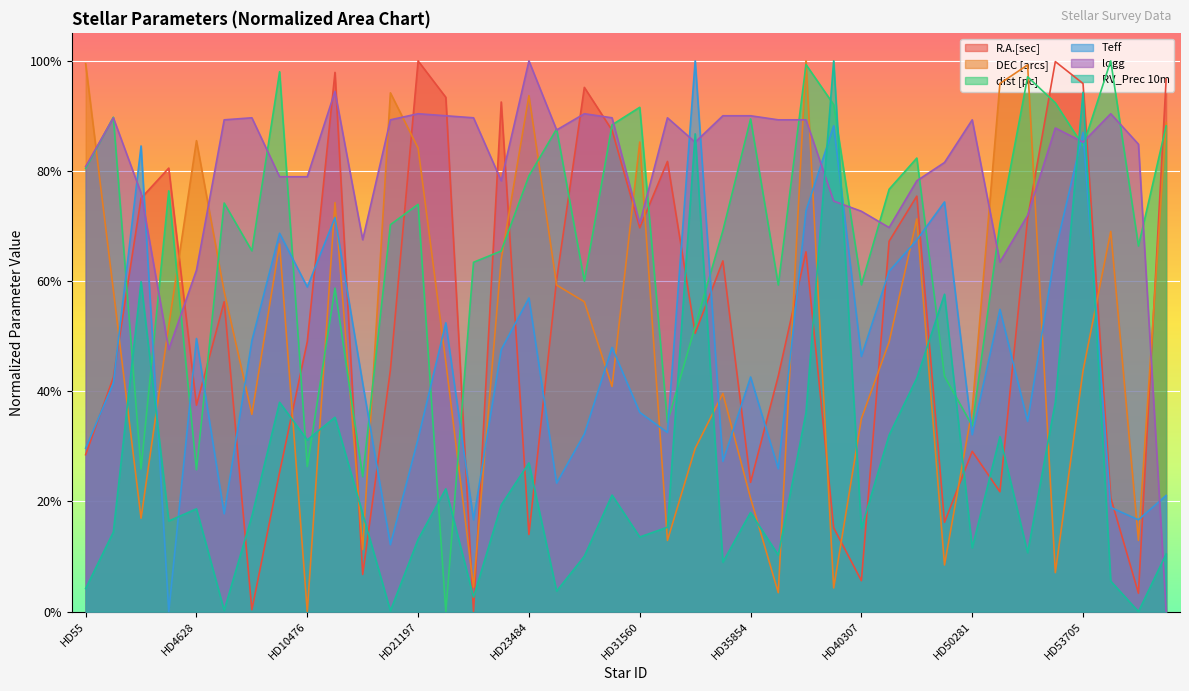

Where is the first local minimum for dist [pc]?

HD2151